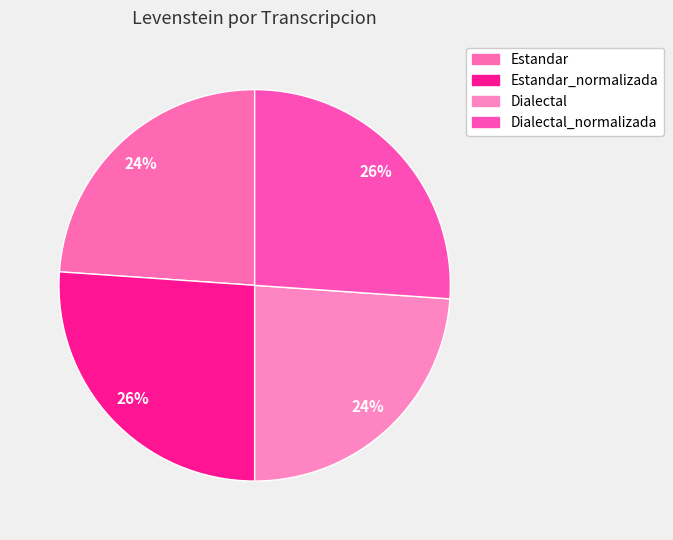

Does any single category account for the majority?

No